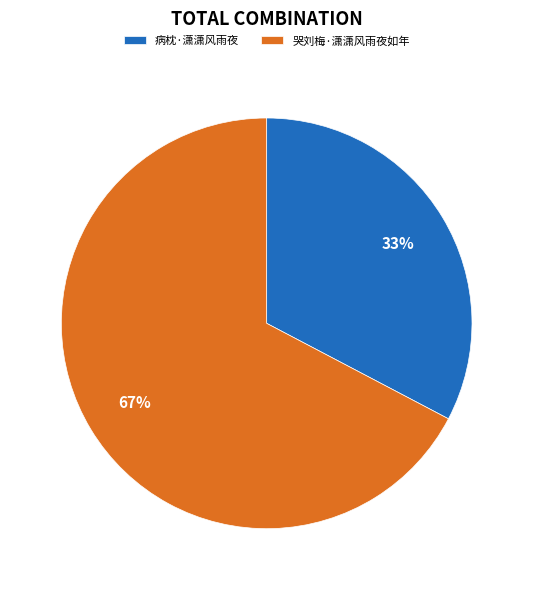

What percentage is the 病枕·潇潇风雨夜 slice, to the nearest percent?

33%